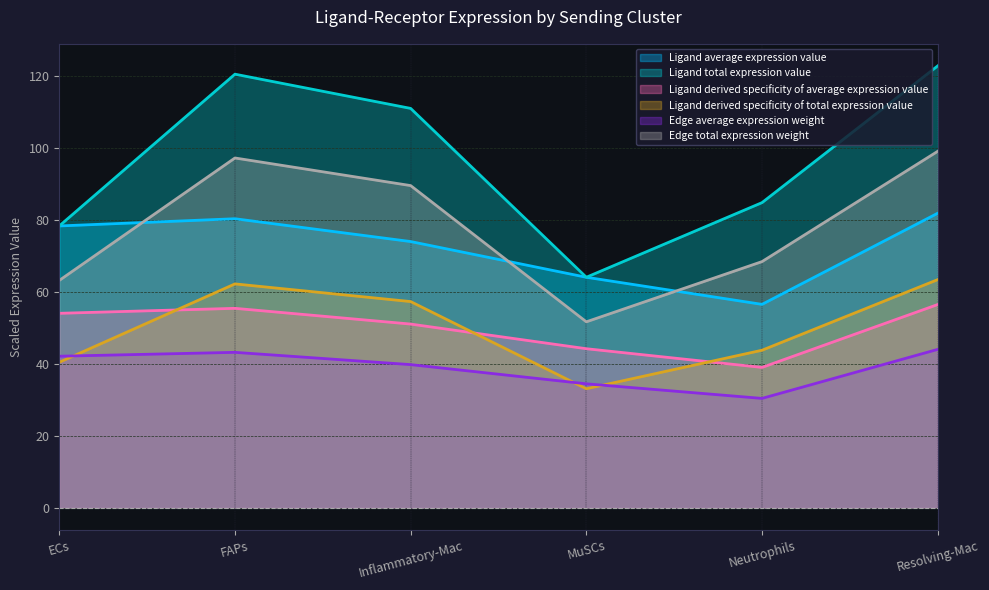

Which series has the largest total across all categories?

Ligand total expression value